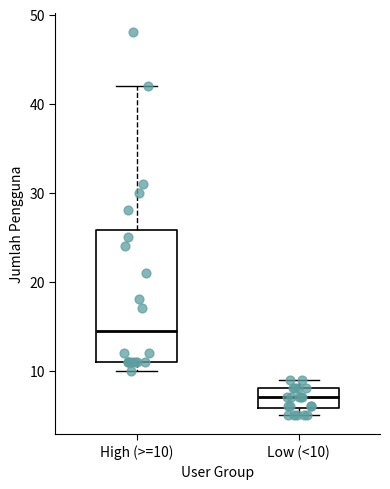

Comparing the boxes themselves (not the whiskers), which one is the tallest?

High (>=10)